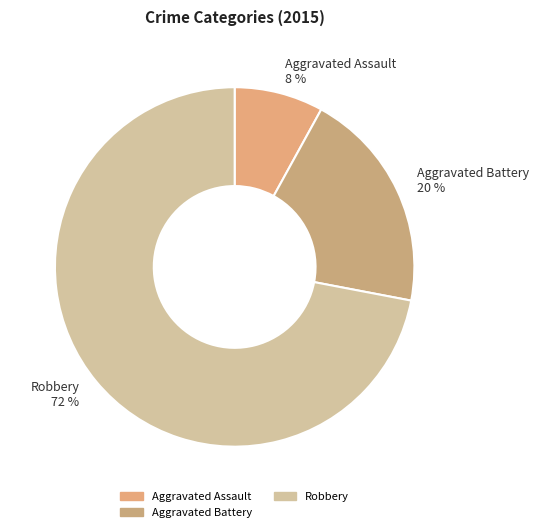

To the nearest percent, what portion does Aggravated Assault 8 % represent?

8%